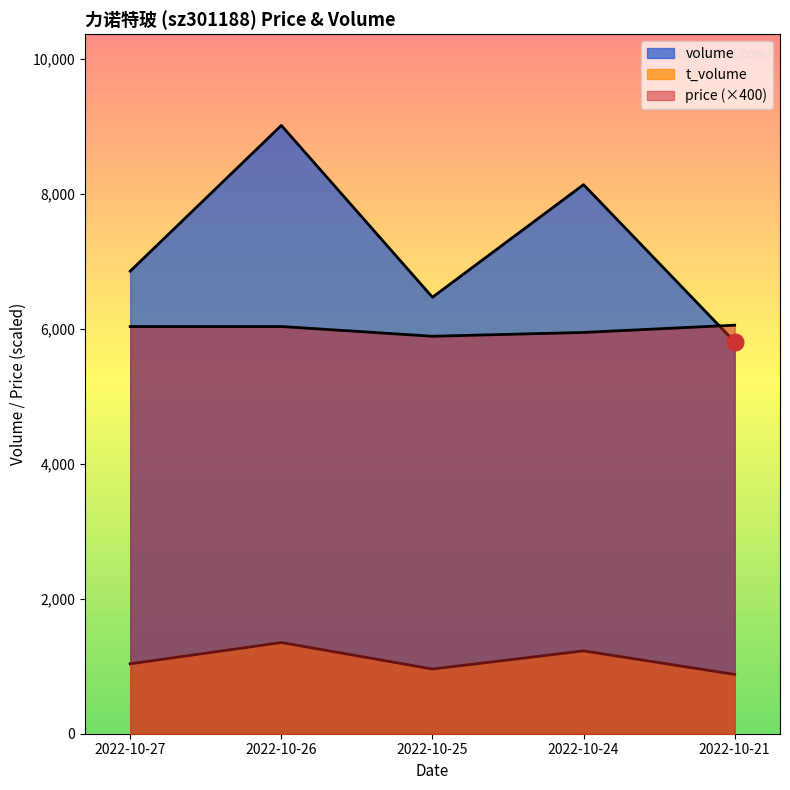

At which label does volume reach its peak?

2022-10-26